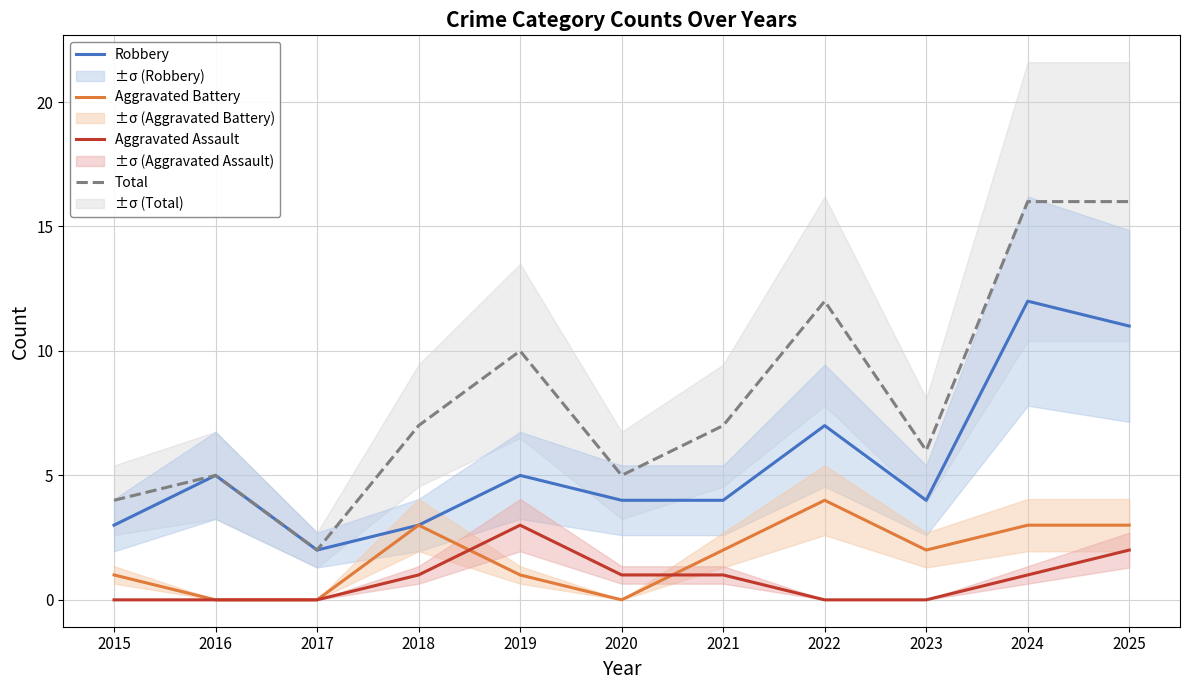

How many interior local peaks does the Total series have?

3